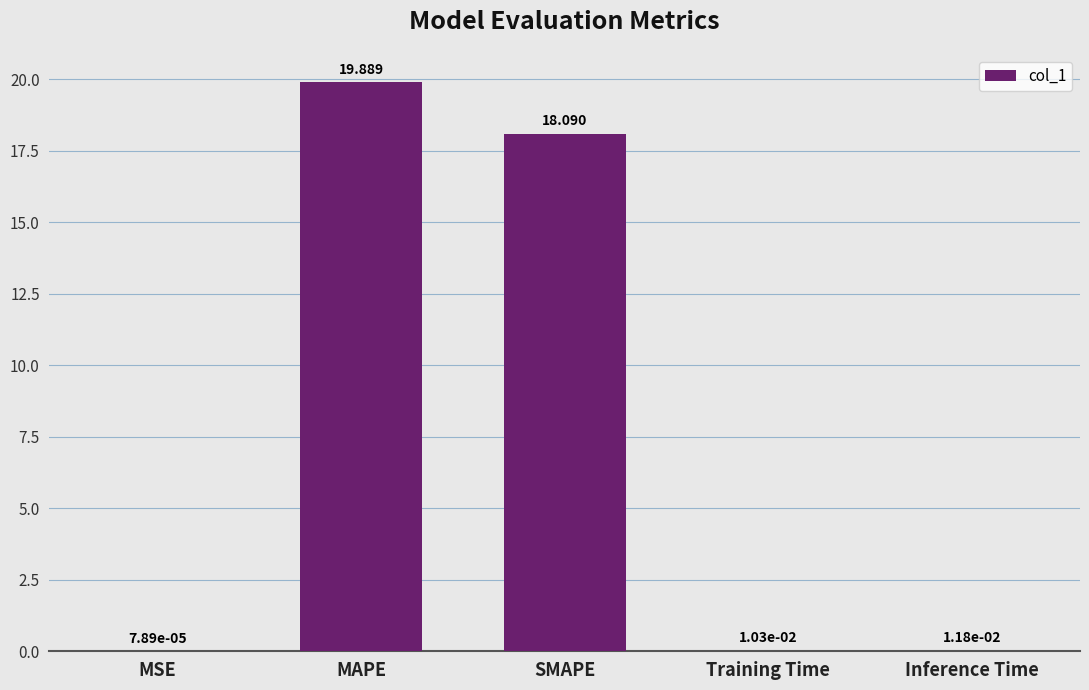

Between MAPE and MSE, which is larger?

MAPE